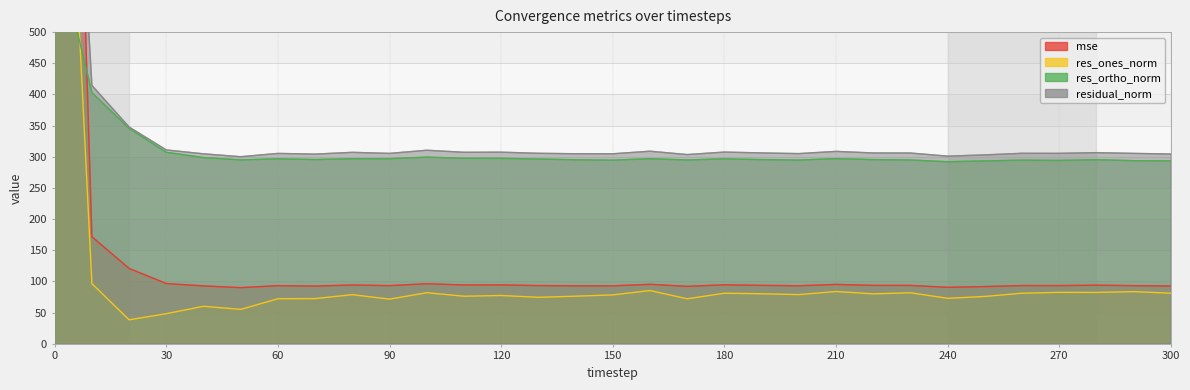

Is the value of res_ones_norm at 220 greater than the value of res_ortho_norm at 70?

No